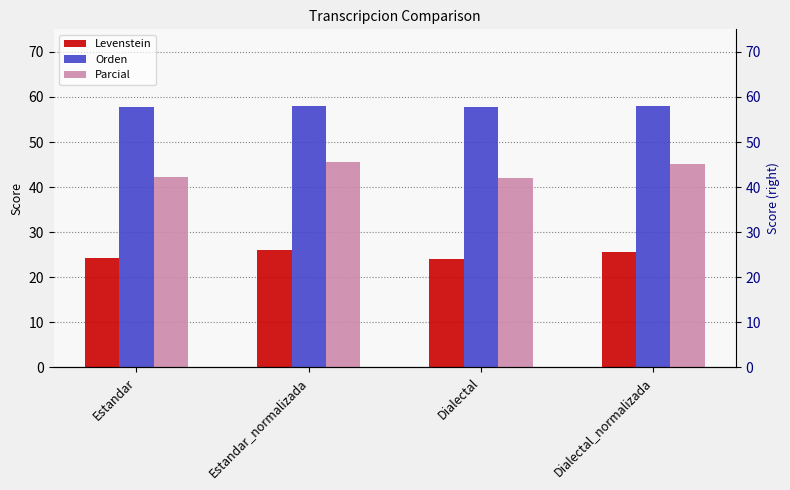

What is the total value across all series at Estandar_normalizada?

129.5